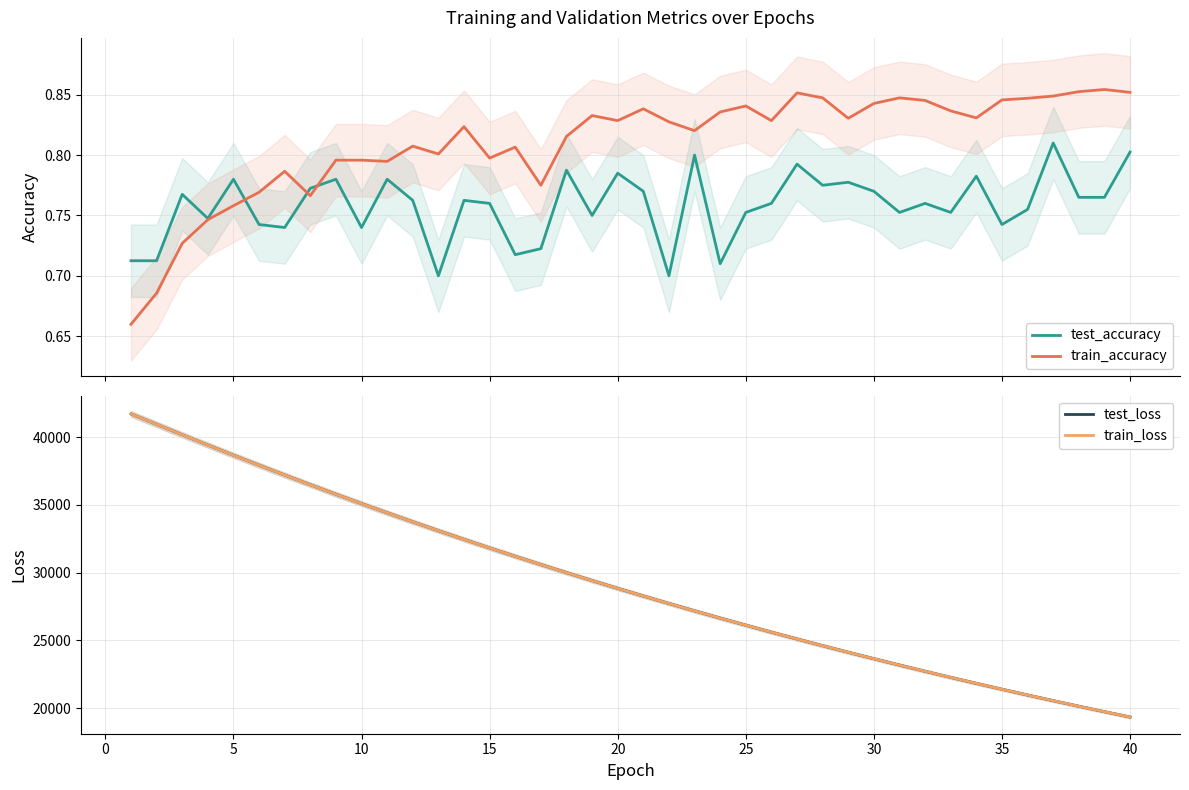

What is the lowest value of the test_loss series?

19347.8